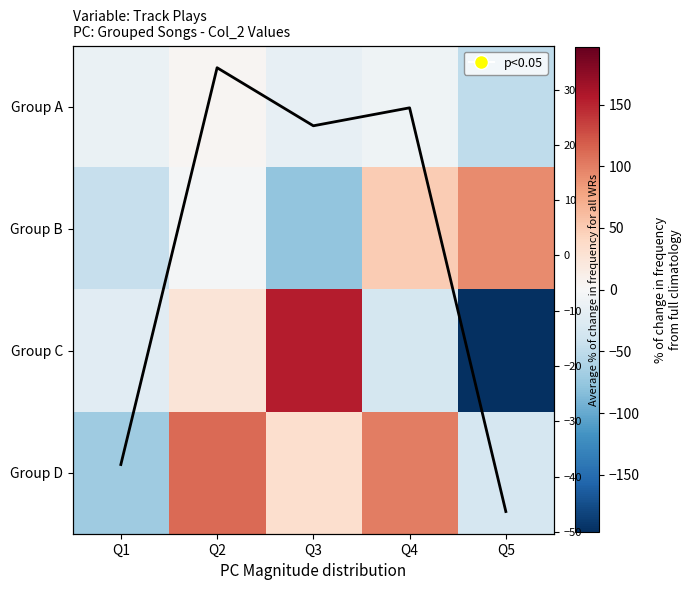

Where is Group B nearest to the value 7?

Q2